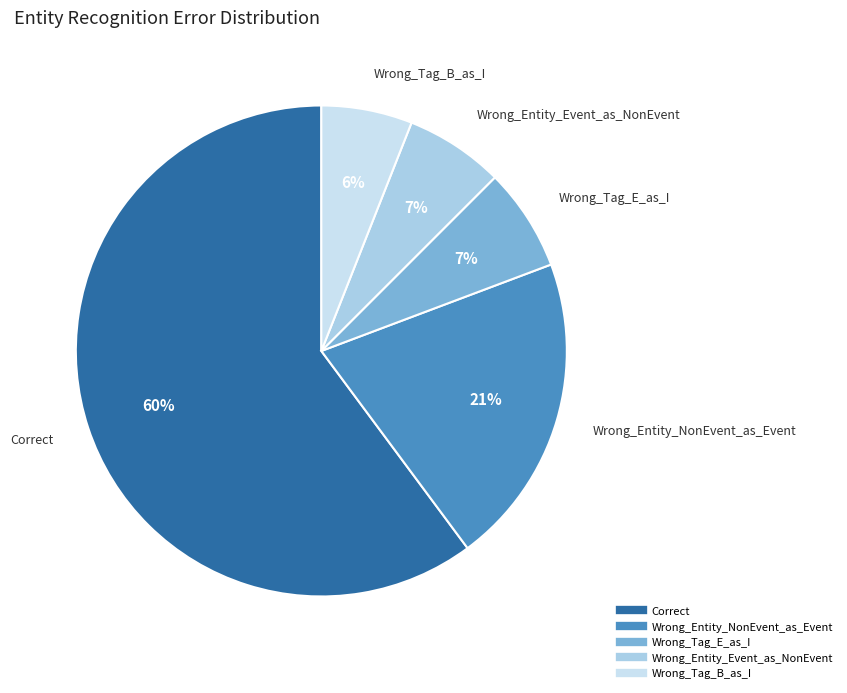

What percentage is the Wrong_Entity_NonEvent_as_Event slice, to the nearest percent?

21%